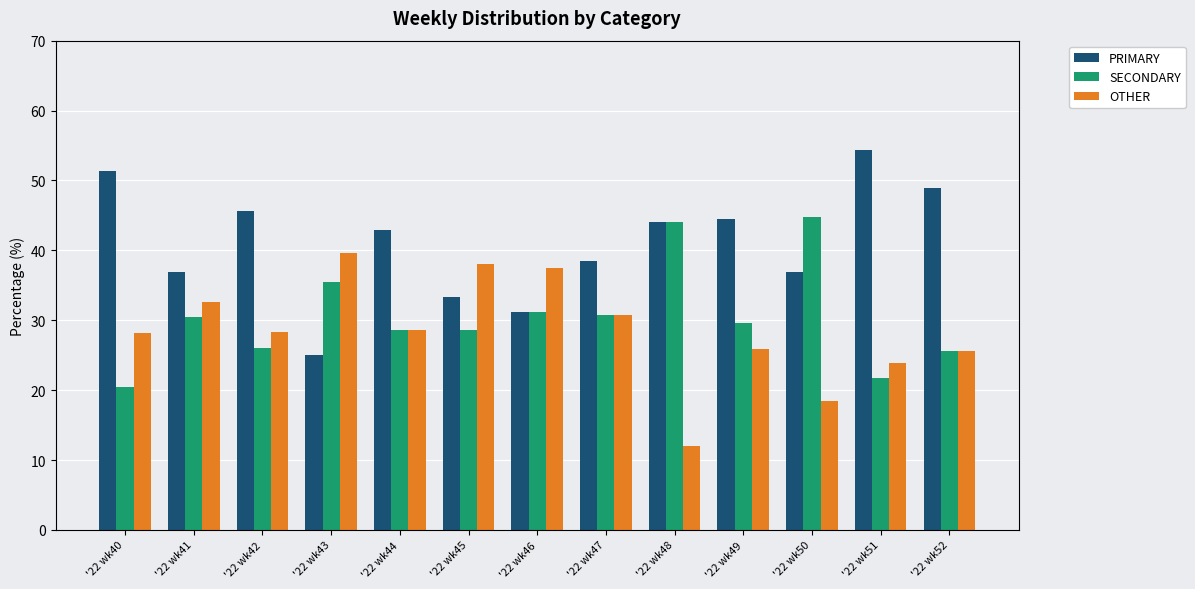

What is the sum of the OTHER values at '22 wk50 and '22 wk48?

30.4